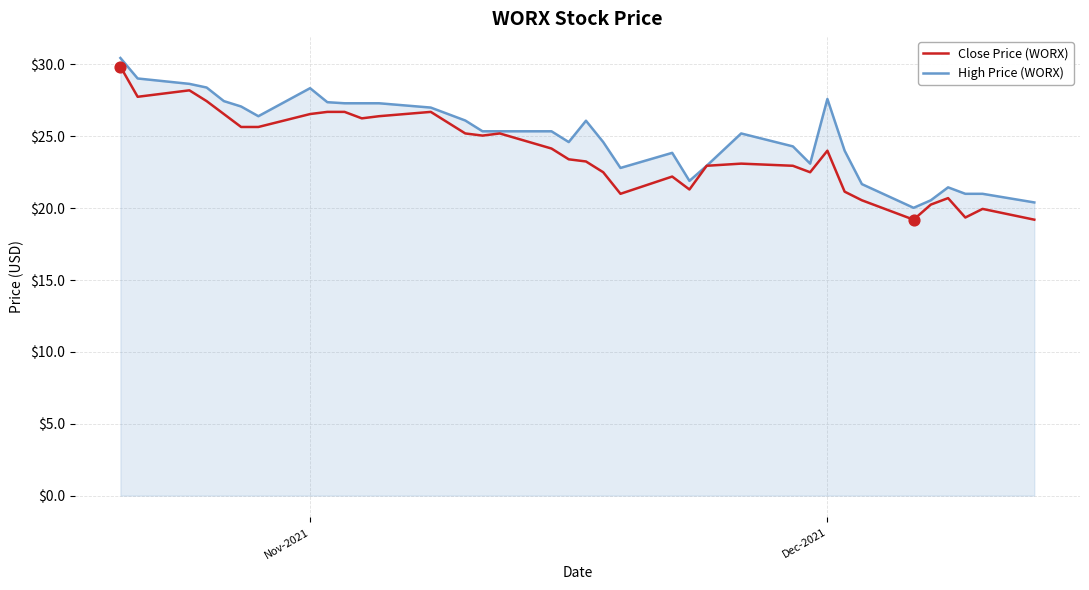

What are all the series names shown in the legend?

Close Price (WORX), High Price (WORX)